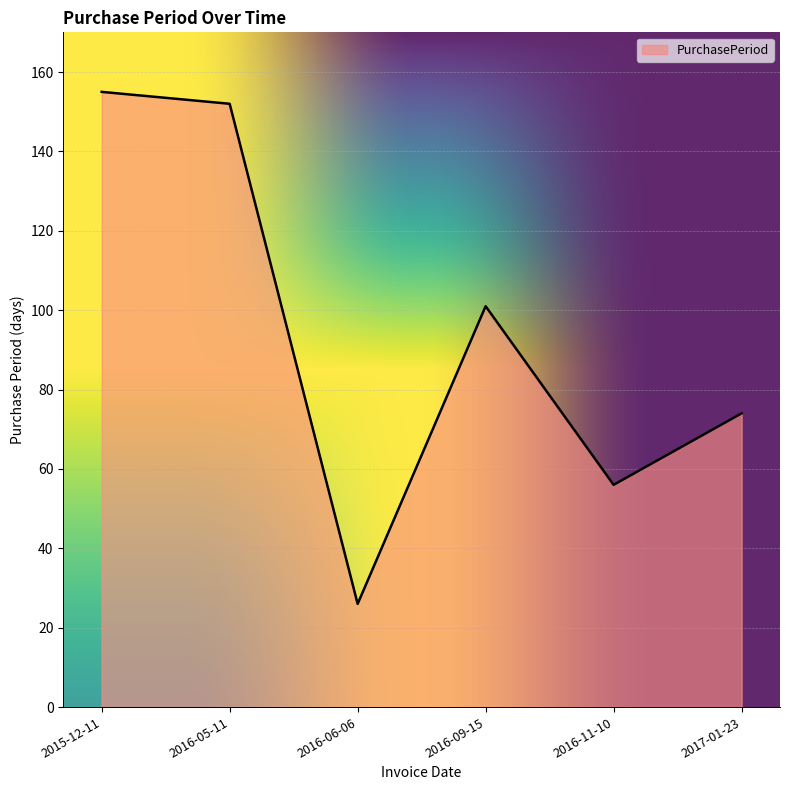

Rank the categories by value from highest to lowest.

2015-12-11, 2016-05-11, 2016-09-15, 2017-01-23, 2016-11-10, 2016-06-06